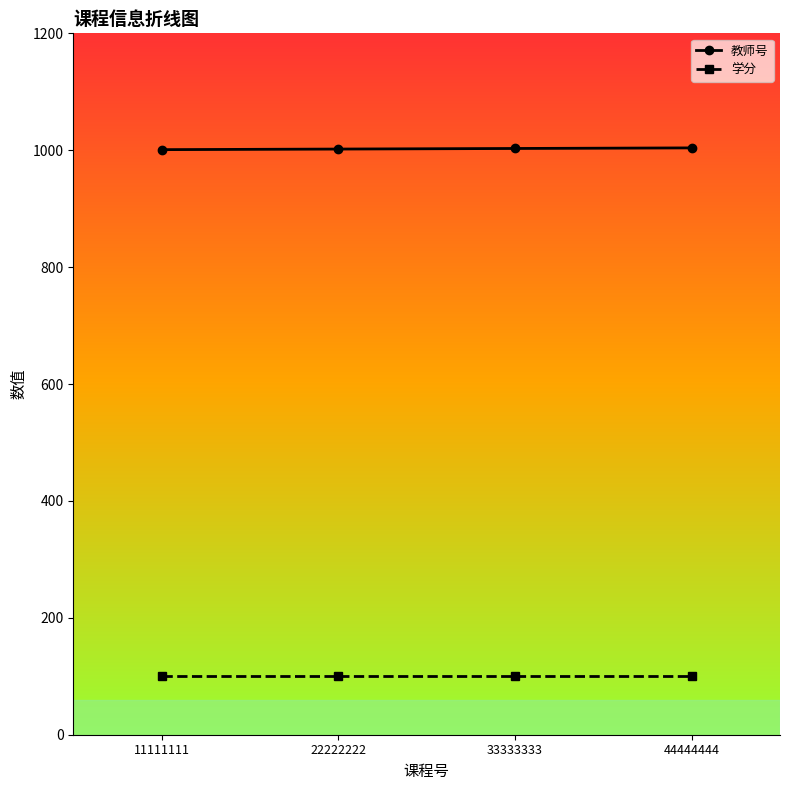

What is the greatest value displayed?

1004